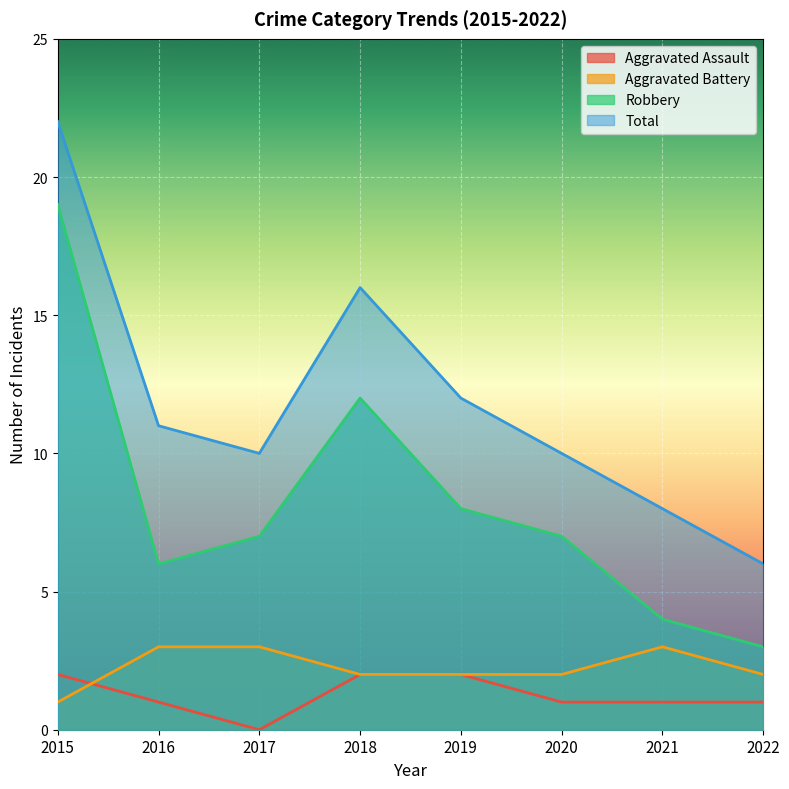

What is the average value of the Total series?

12